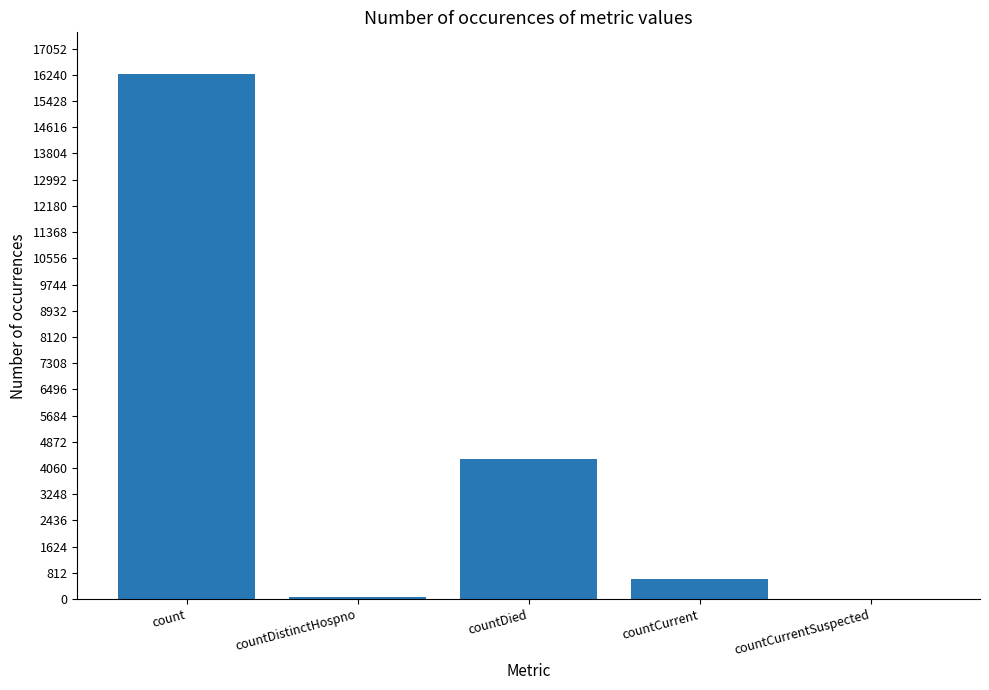

Does the chart contain stacked bars?

No